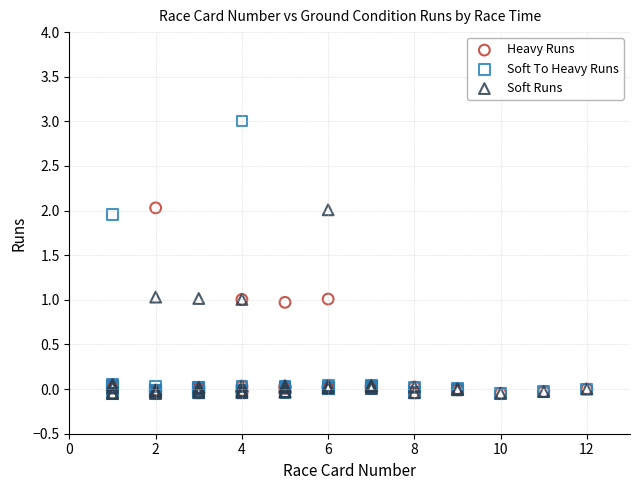

What are all the series names shown in the legend?

Heavy Runs, Soft To Heavy Runs, Soft Runs